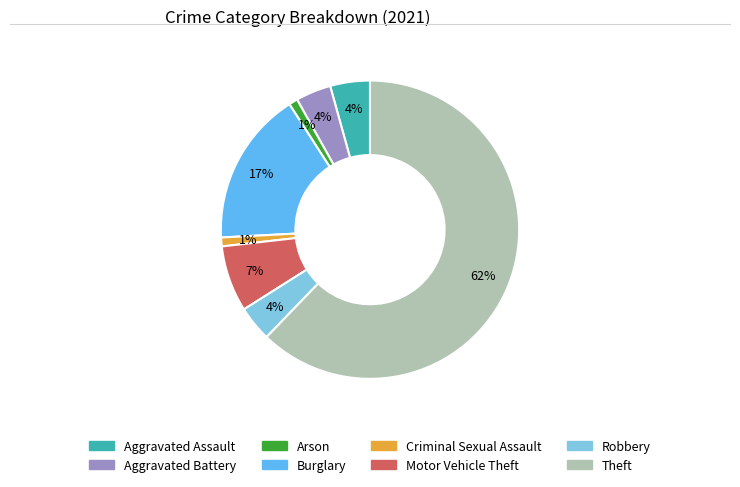

Count the number of slices in the pie.

8